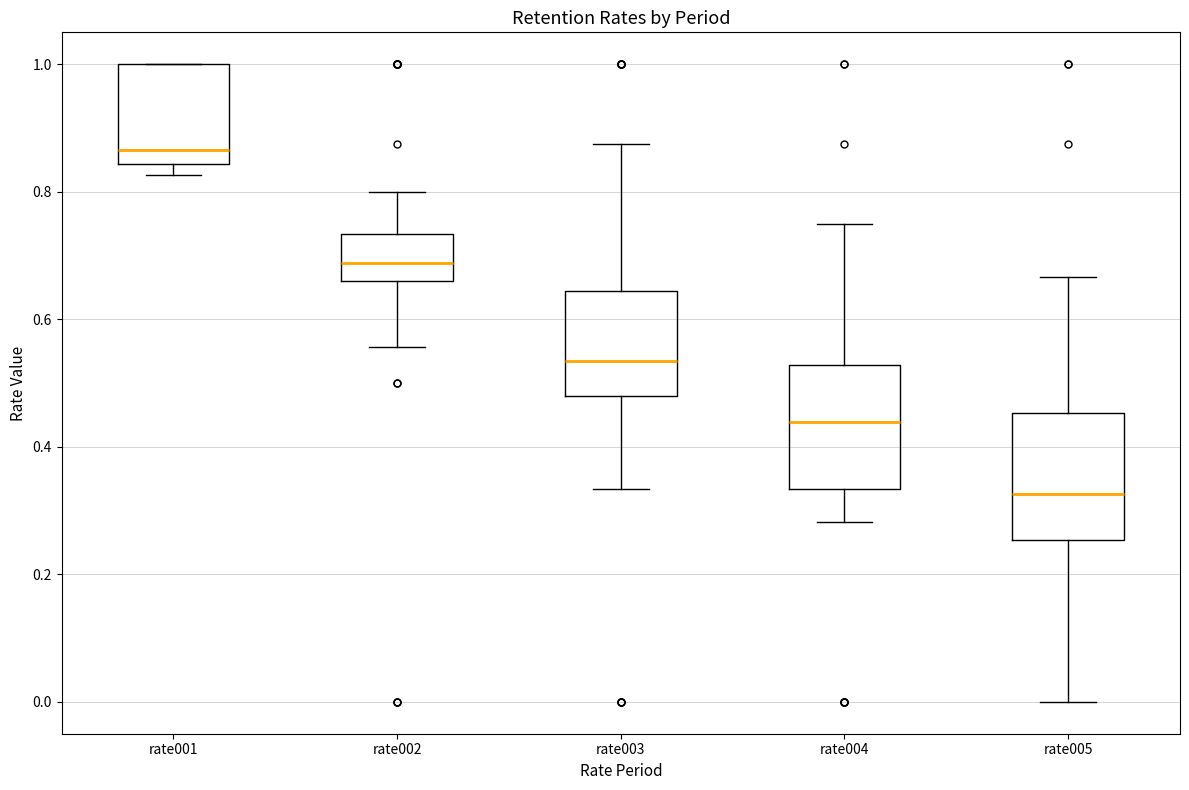

Where does the median line of the box for rate001 sit on the y-axis? The values are not printed on the chart, so give them approximately, as read against the axis.

0.86